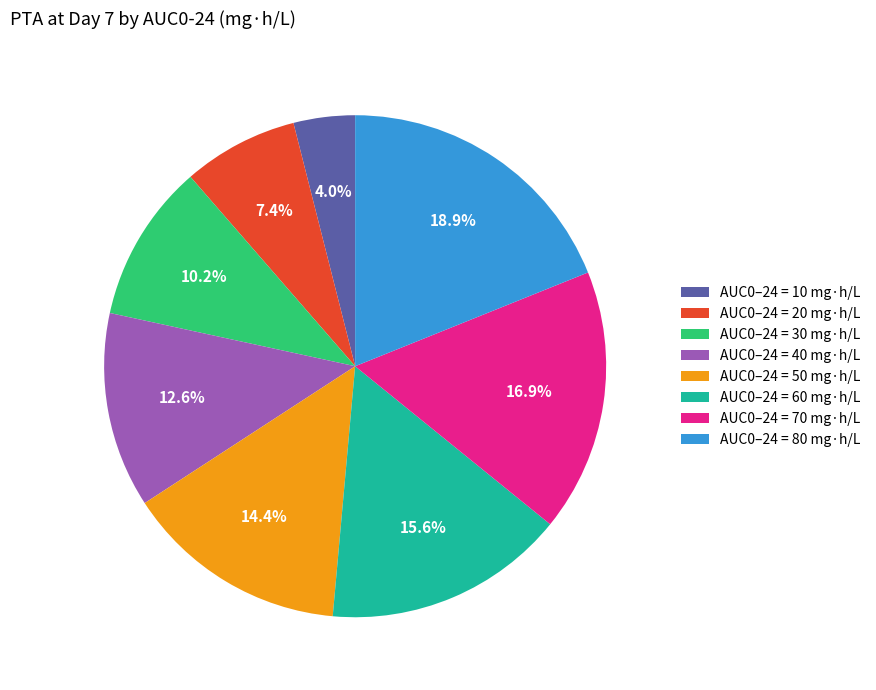

What portion of the pie excludes AUC0–24 = 70 mg·h/L?

83.1%